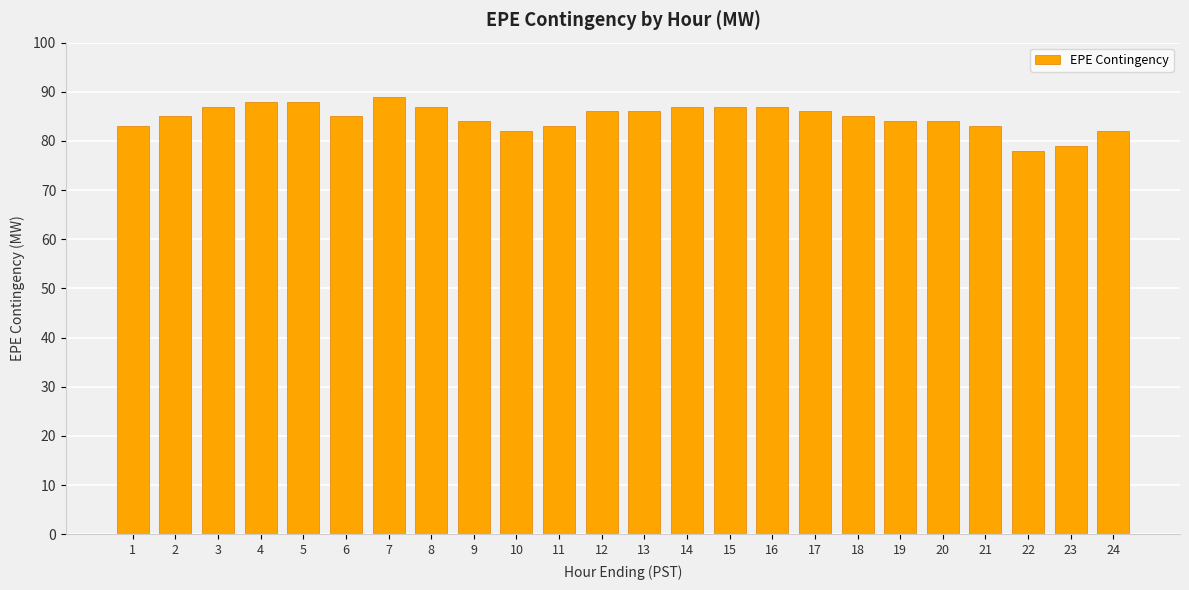

What is the average value?

85